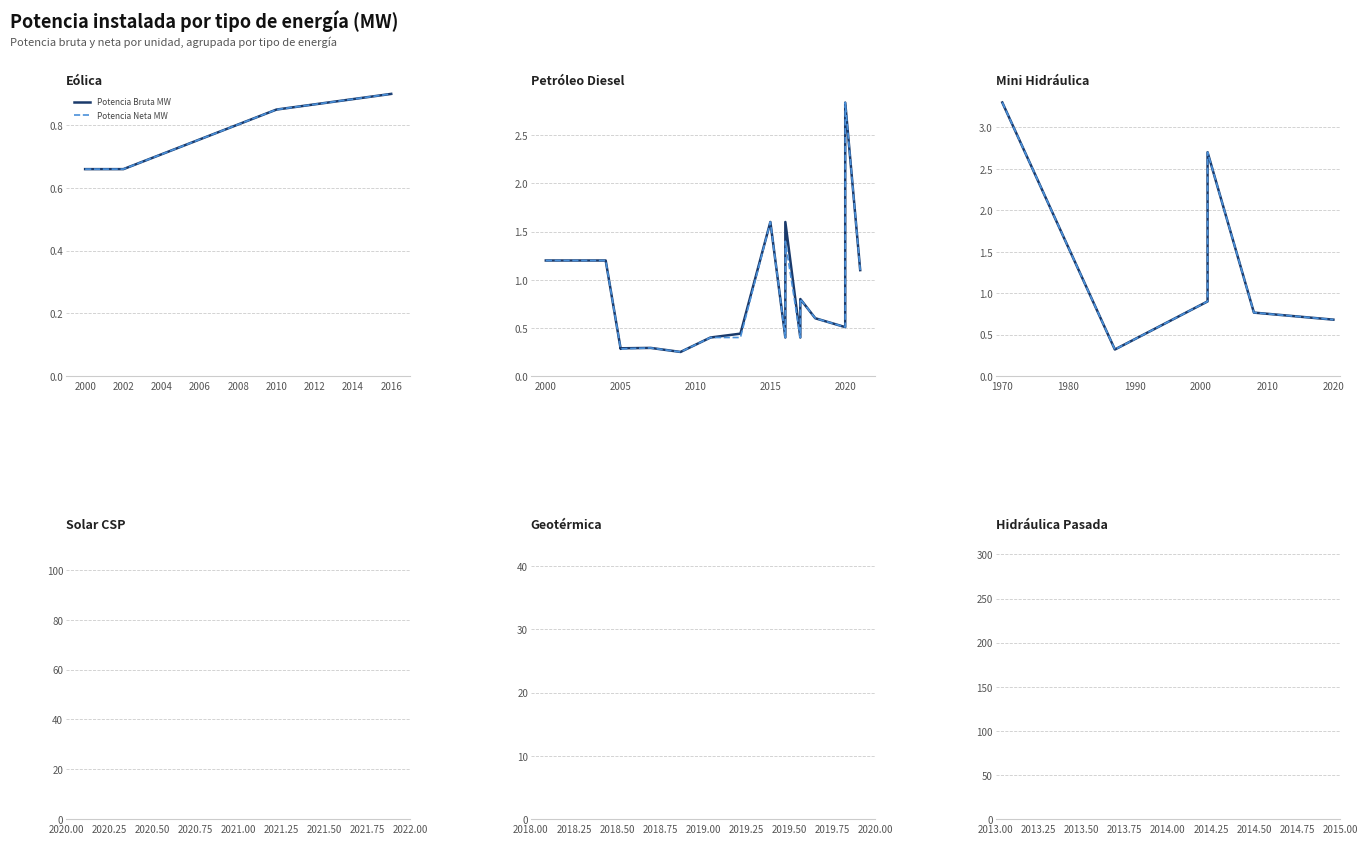

What is the value of the Potencia Bruta MW point at the 1st from the left?

3.3